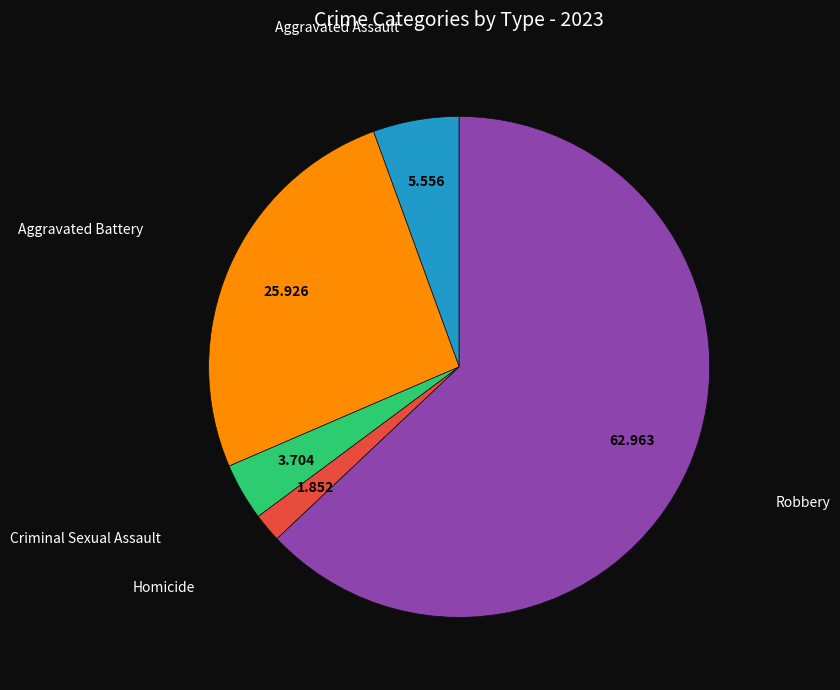

Does any single category account for the majority?

Yes